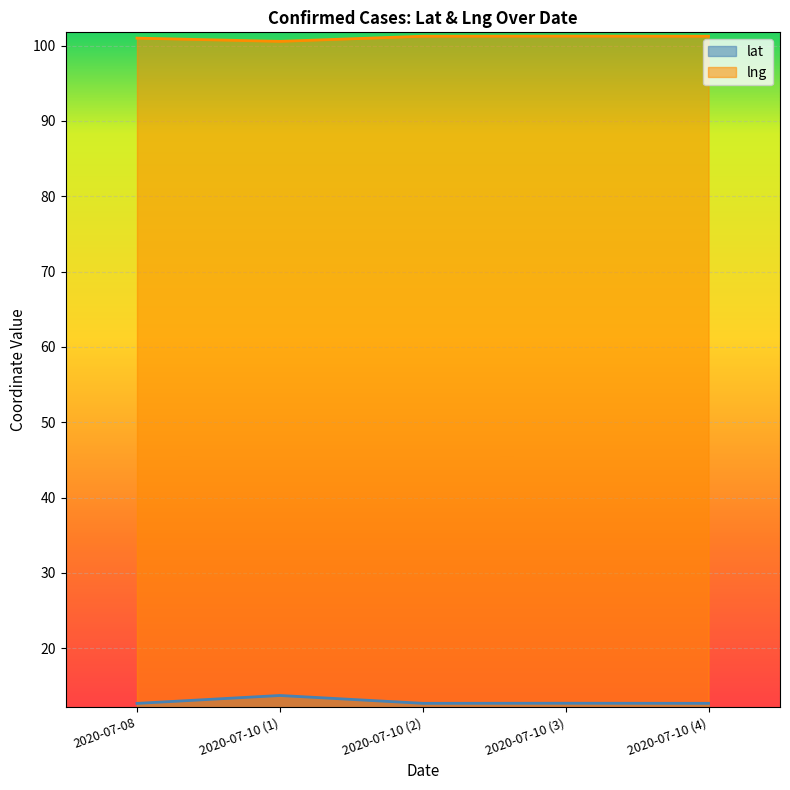

Reading left to right, list all the values displayed in this chart.

lat: 2020-07-08=12.7	2020-07-10 (1)=13.7	2020-07-10 (2)=12.7	2020-07-10 (3)=12.7	2020-07-10 (4)=12.7
lng: 2020-07-08=101.0	2020-07-10 (1)=100.6	2020-07-10 (2)=101.2	2020-07-10 (3)=101.3	2020-07-10 (4)=101.3